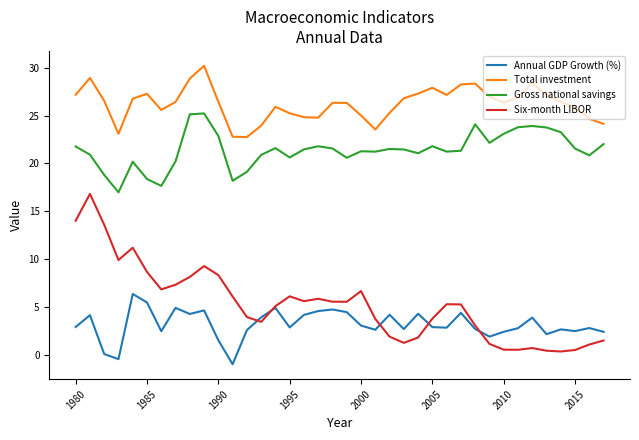

Which series has the largest range (max minus min)?

Six-month LIBOR